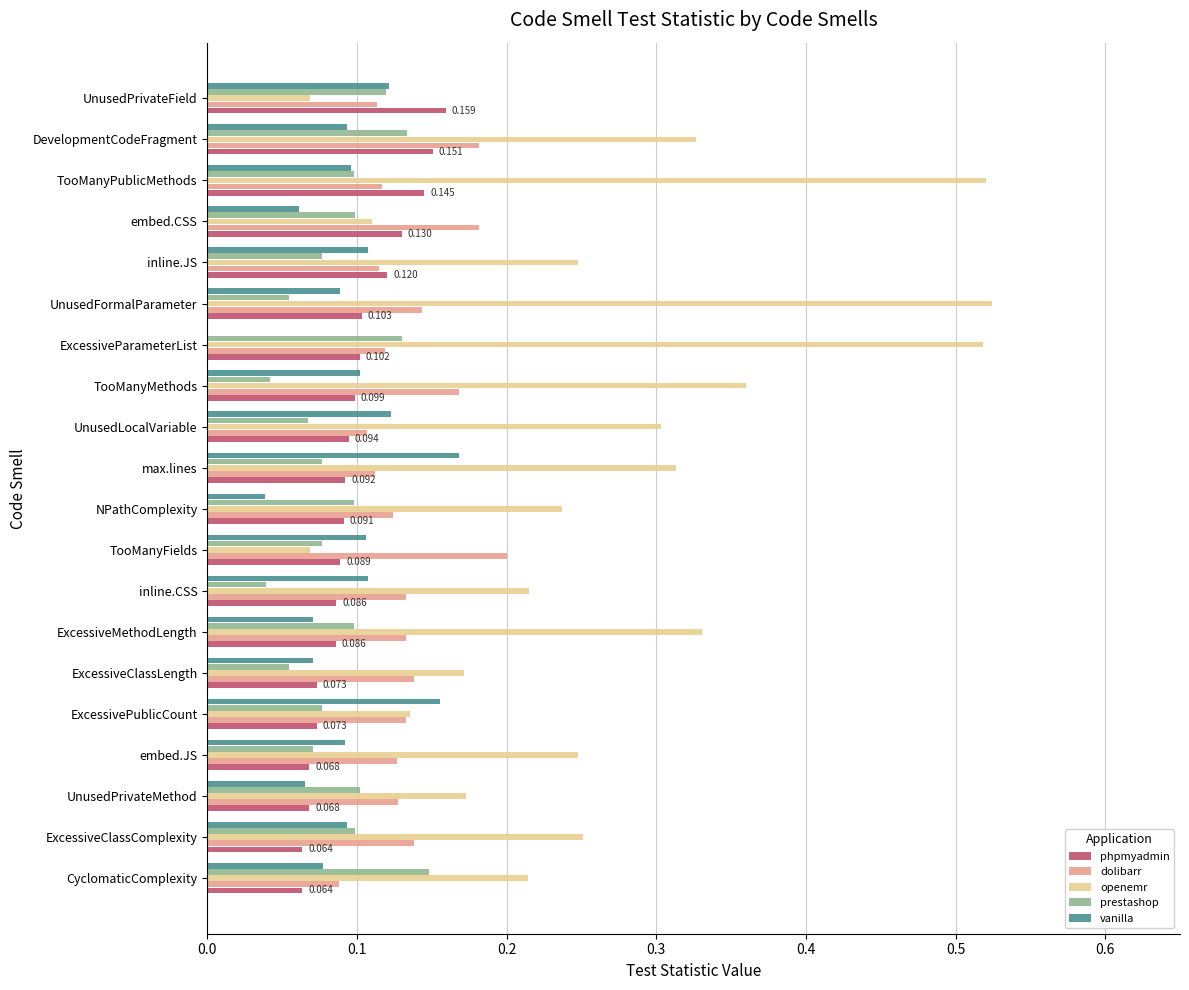

Which series has the largest total across all categories?

openemr